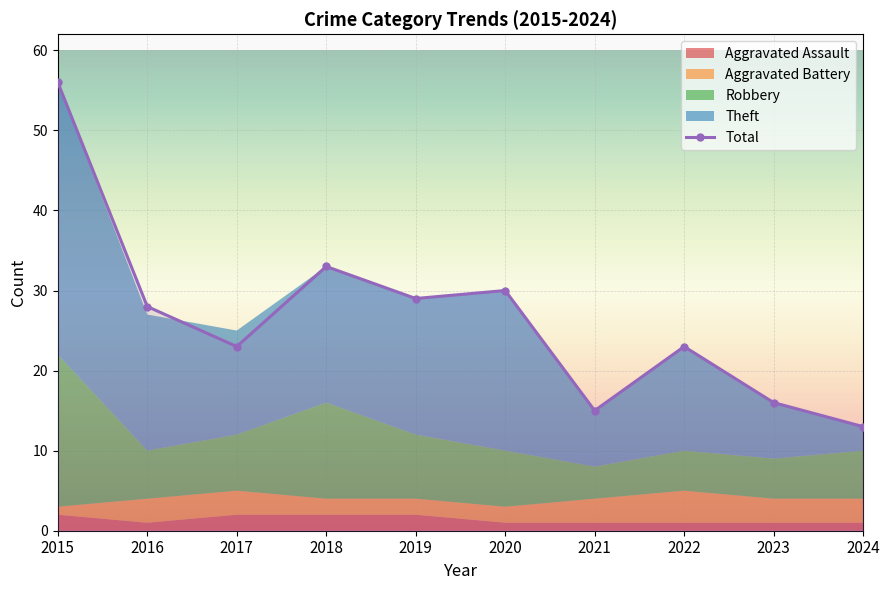

At which label does the data first exceed 28?

2015